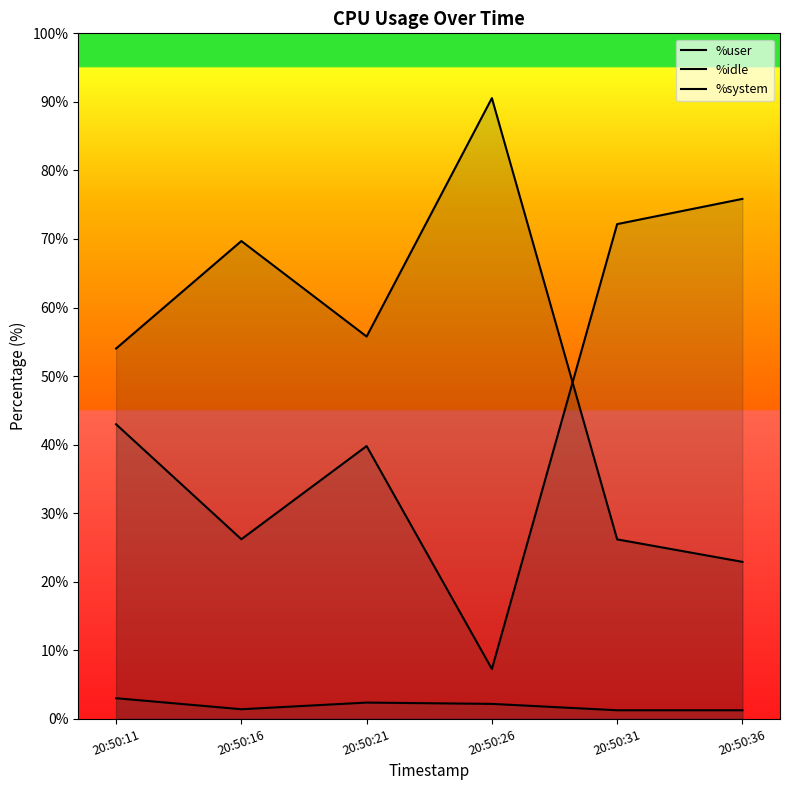

How many lines are shown in the chart?

3